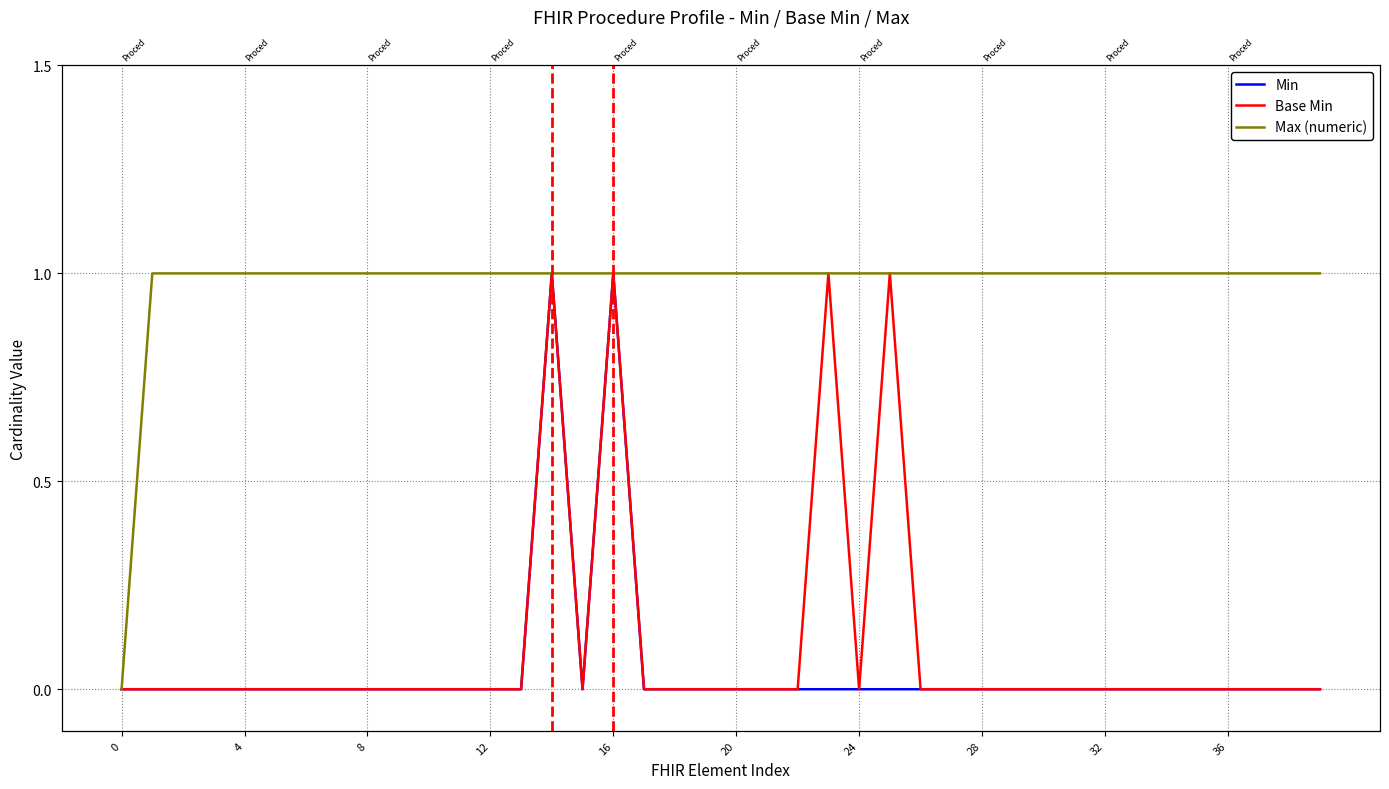

Reading left to right, transcribe all the data shown in this chart.

Min: 0	0	0	0	0	0	0	0	0	0	0	0	0	0	1	0	1	0	0	0	0	0	0	0	0	0	0	0	0	0	0	0	0	0	0	0	0	0	0	0
Base Min: 0	0	0	0	0	0	0	0	0	0	0	0	0	0	1	0	1	0	0	0	0	0	0	1	0	1	0	0	0	0	0	0	0	0	0	0	0	0	0	0
Max (numeric): 0	1	1	1	1	1	1	1	1	1	1	1	1	1	1	1	1	1	1	1	1	1	1	1	1	1	1	1	1	1	1	1	1	1	1	1	1	1	1	1